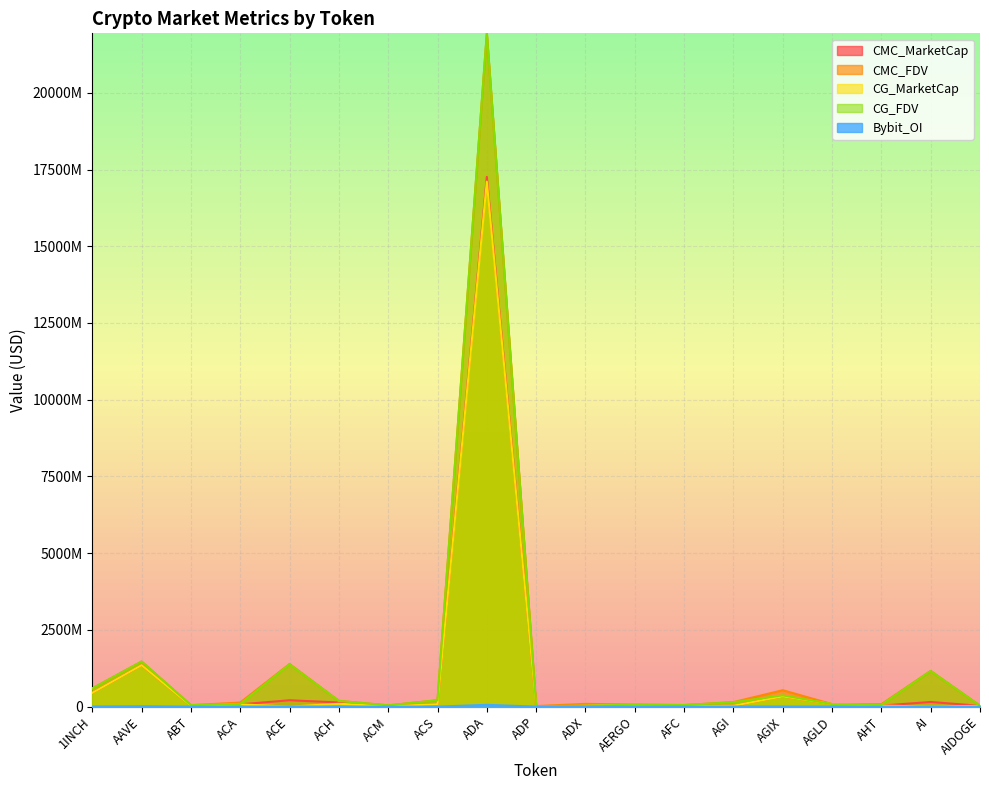

Which series changed the most between ABT and ACS?

CG_FDV